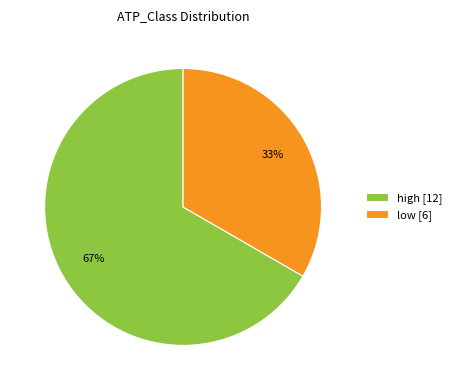

Rank the categories by value from lowest to highest.

low, high